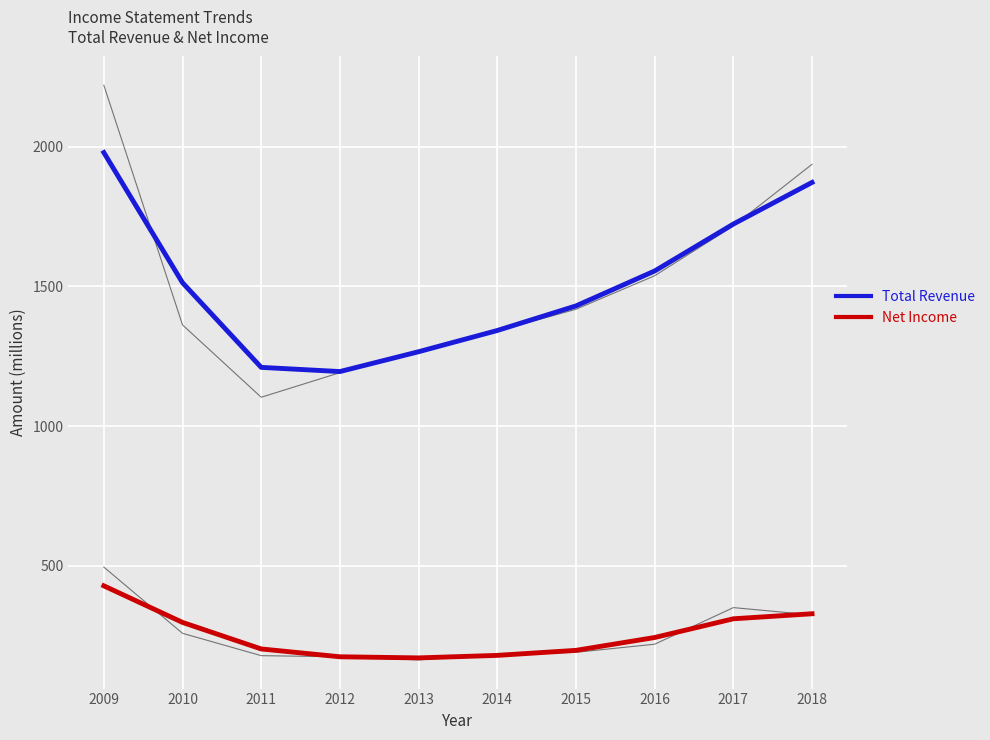

True or false: Total Revenue has more than 1 points higher than both neighbors.

False